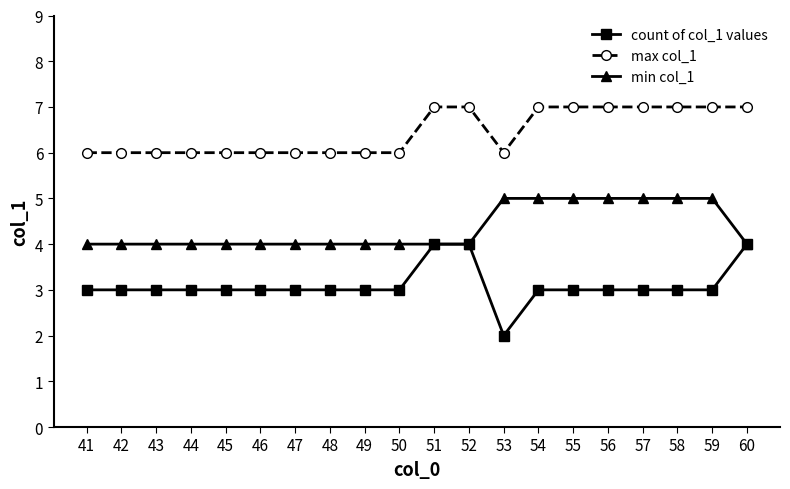

The value of count of col_1 values at 45 is 1. True or false?

False